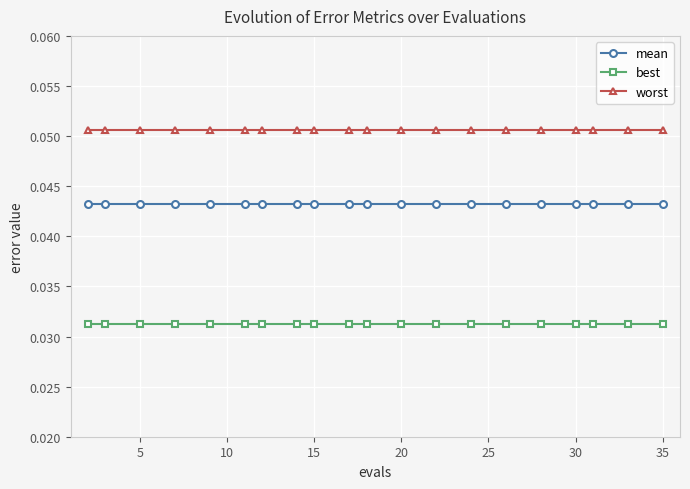

Which series has the largest total across all categories?

worst